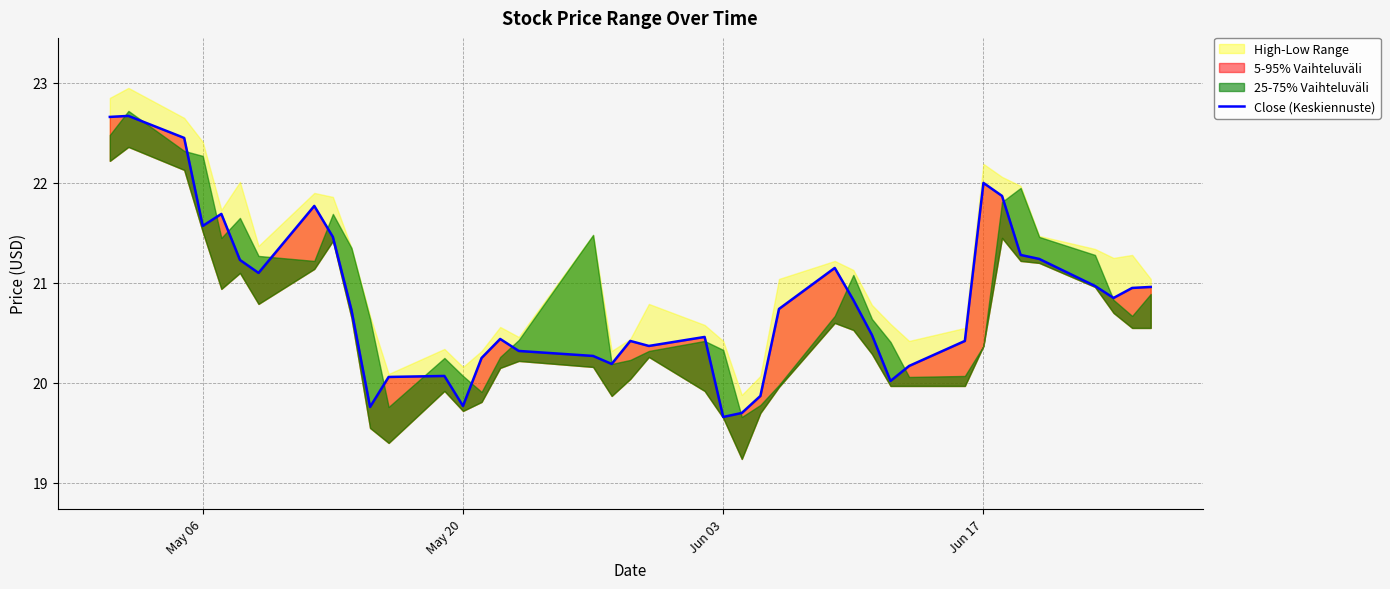

Does the chart have visible grid lines?

Yes